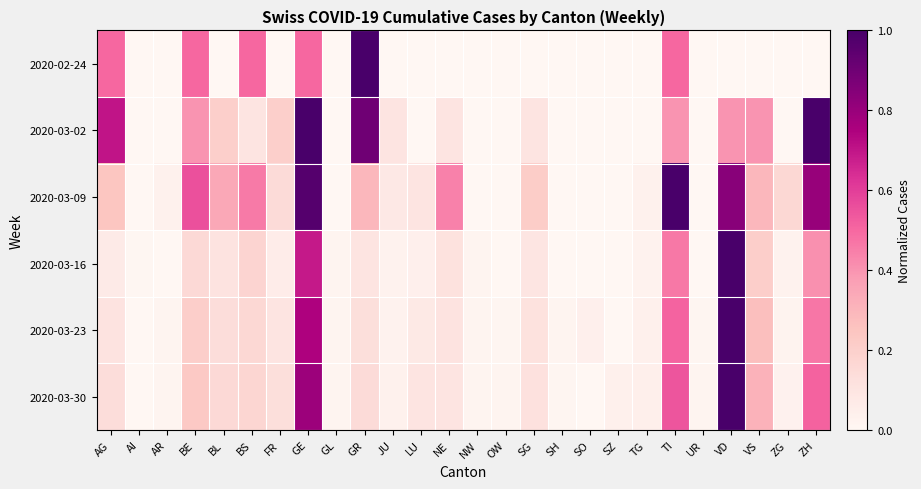

At BL, list the series in order from smallest to largest.

2020-02-24, 2020-03-16, 2020-03-23, 2020-03-30, 2020-03-02, 2020-03-09